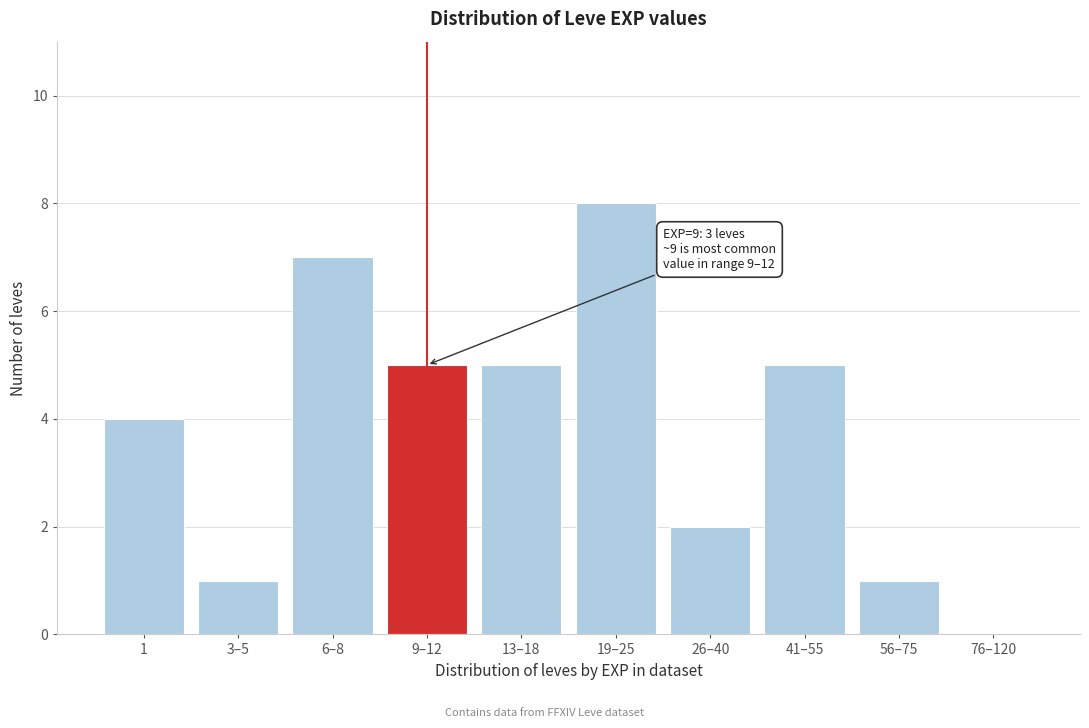

Reading right to left, extract all data points from this chart.

76–120=0	56–75=1	41–55=5	26–40=2	19–25=8	13–18=5	9–12=5	6–8=7	3–5=1	1=4